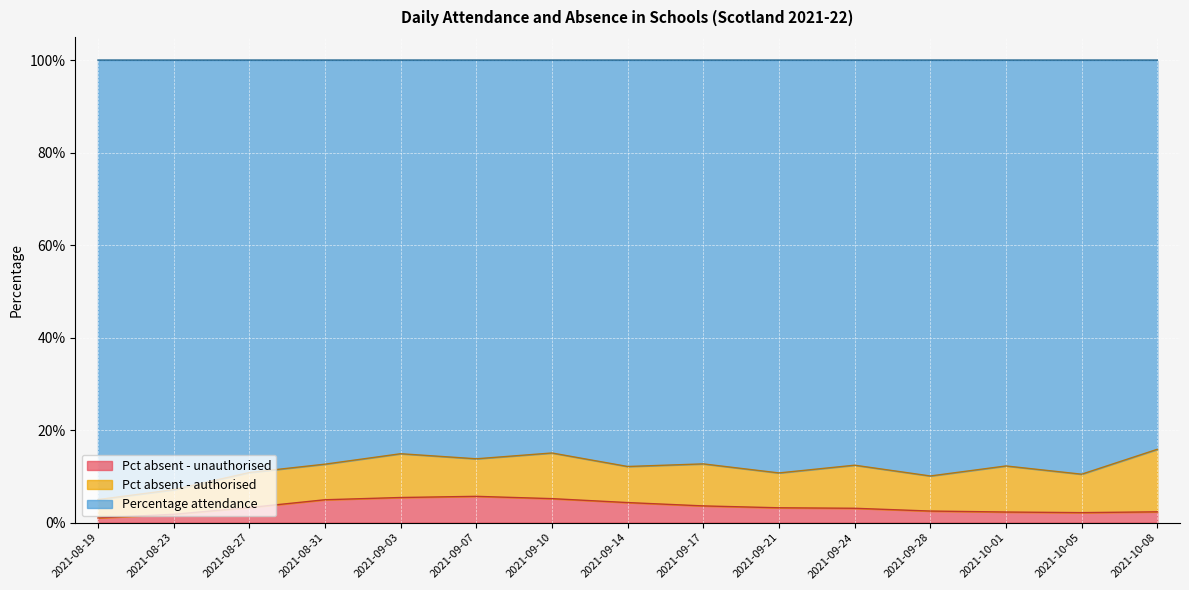

The Pct absent - unauthorised series shows 0.0 at 2021-09-24. True or false?

False